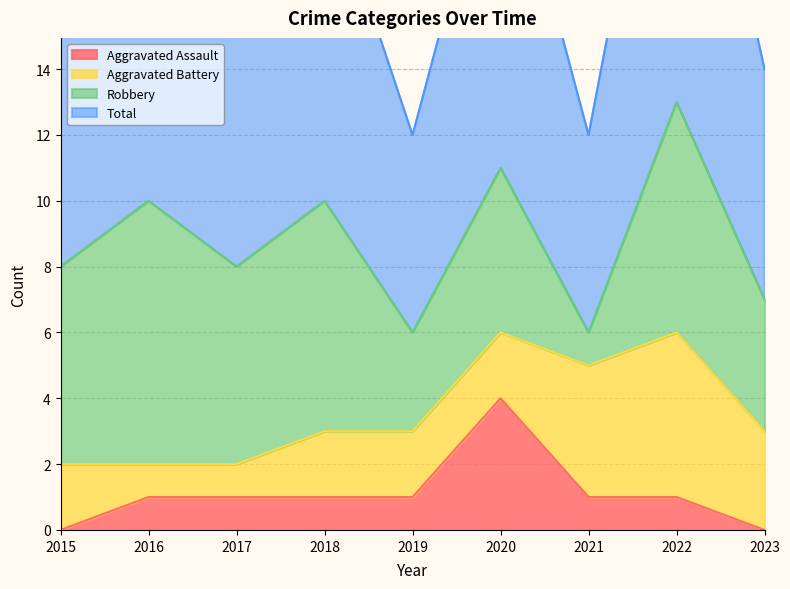

What is the difference between the second highest and second lowest values in the Aggravated Assault series?

1